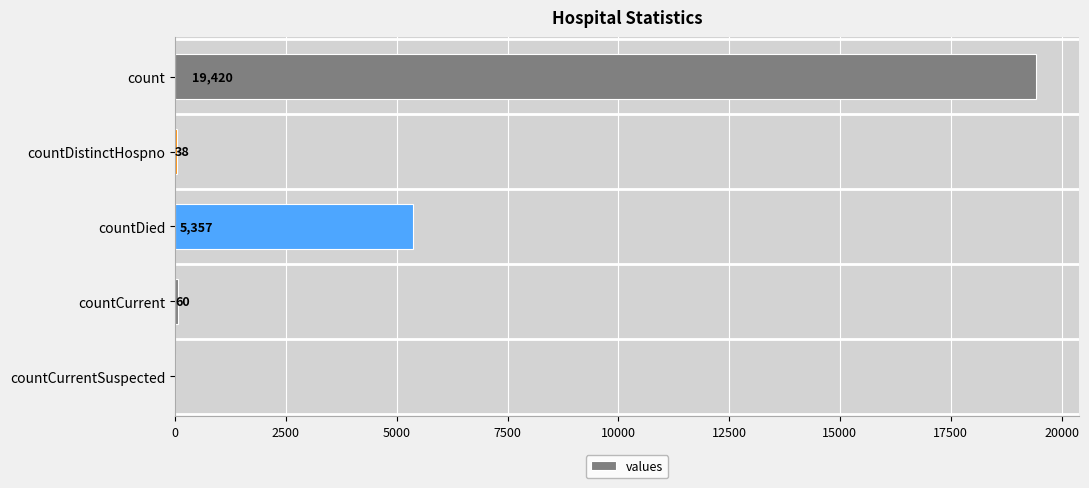

Approximately how many times larger is the value at countDistinctHospno compared to countCurrent?

0.6